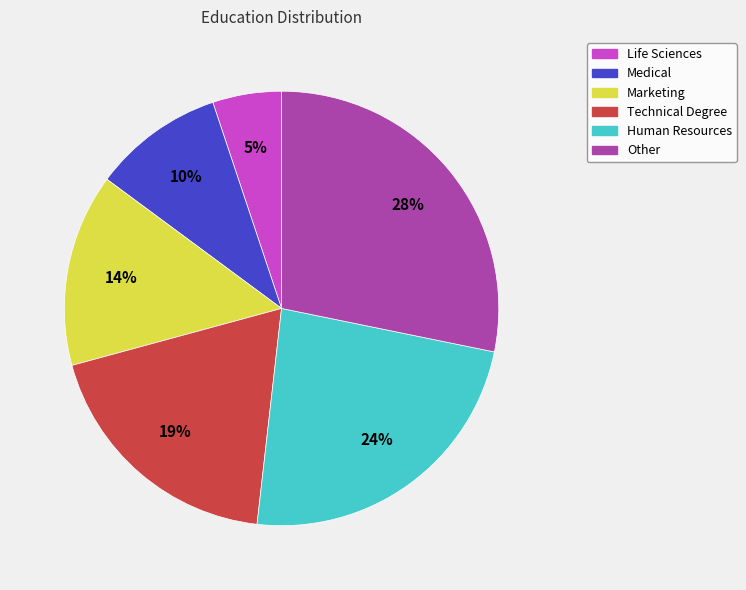

Is there any slice that represents more than half of the pie?

No